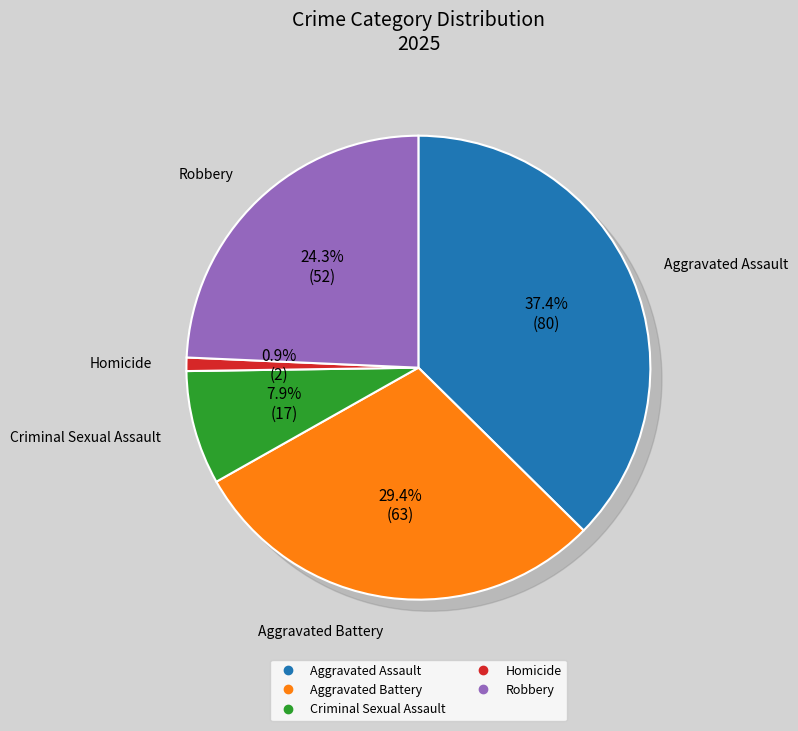

Does Criminal Sexual Assault account for over 50% of the chart?

No